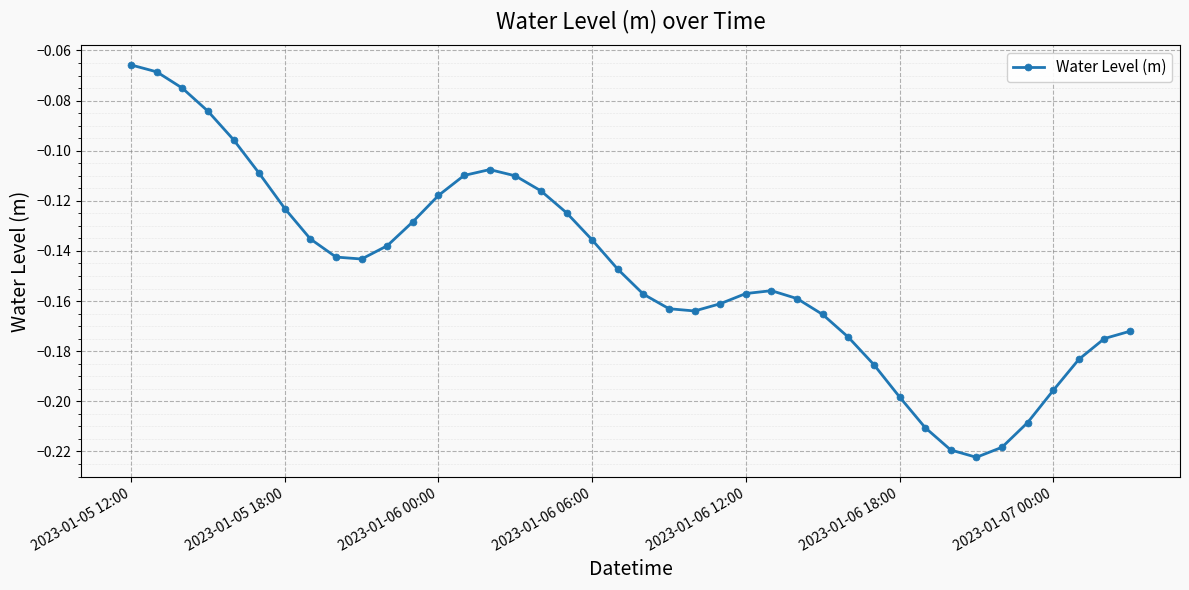

True or false: there are more than 1 points higher than both neighbors.

True